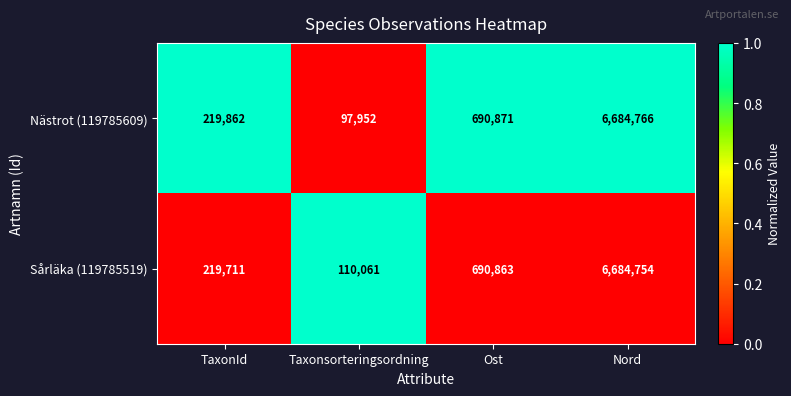

What is the approximate value of Nästrot (119785609) at Ost, to the nearest 100?

690900